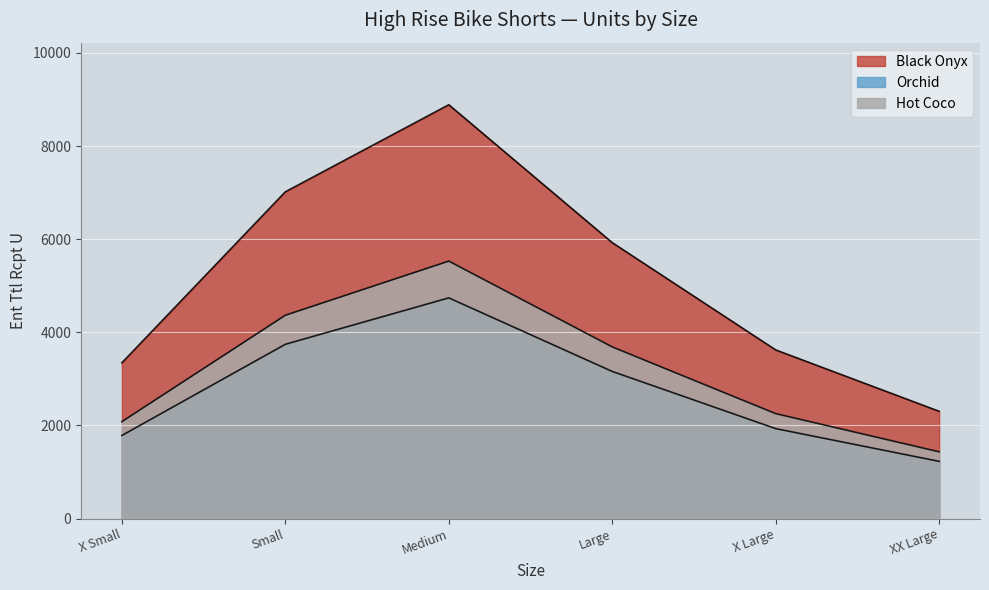

Where is Hot Coco nearest to the value 3482?

Large